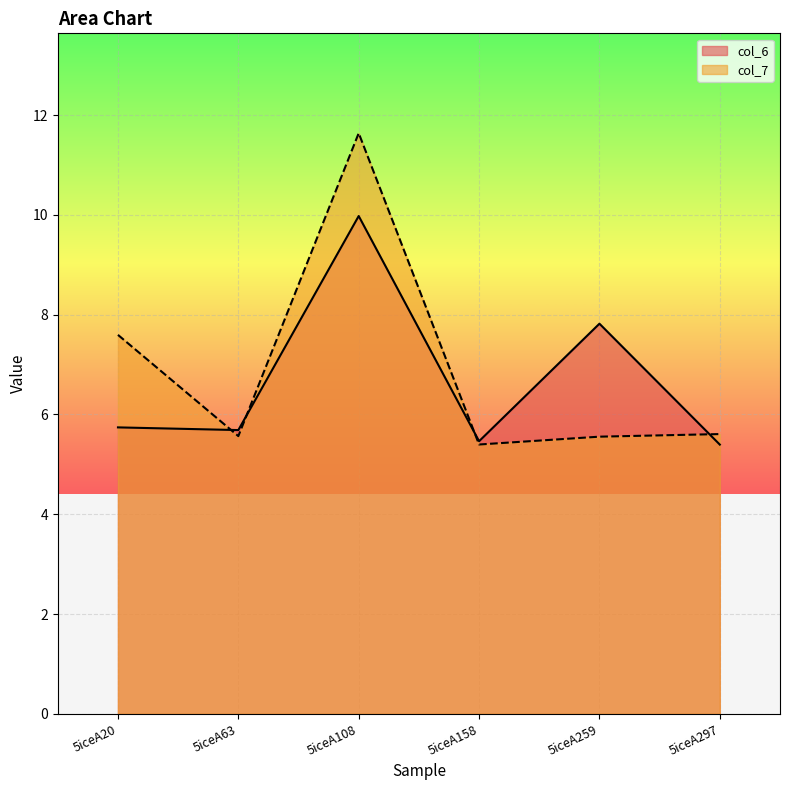

What is the approximate value of col_6 at 5iceA20?

5.7